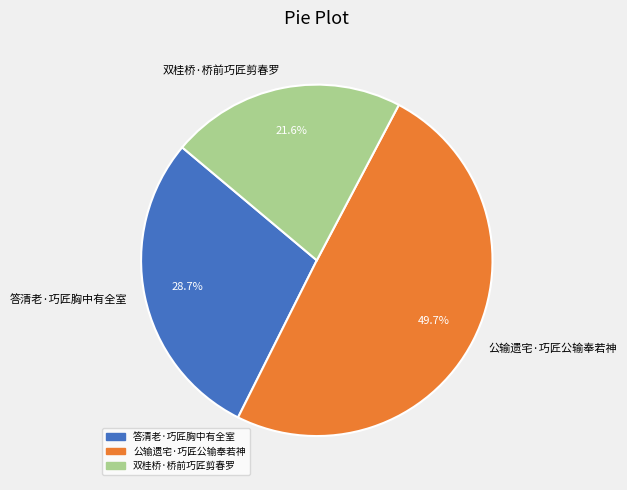

Combined, do 公输遗宅·巧匠公输奉若神 and 答清老·巧匠胸中有全室 account for over 50%?

Yes